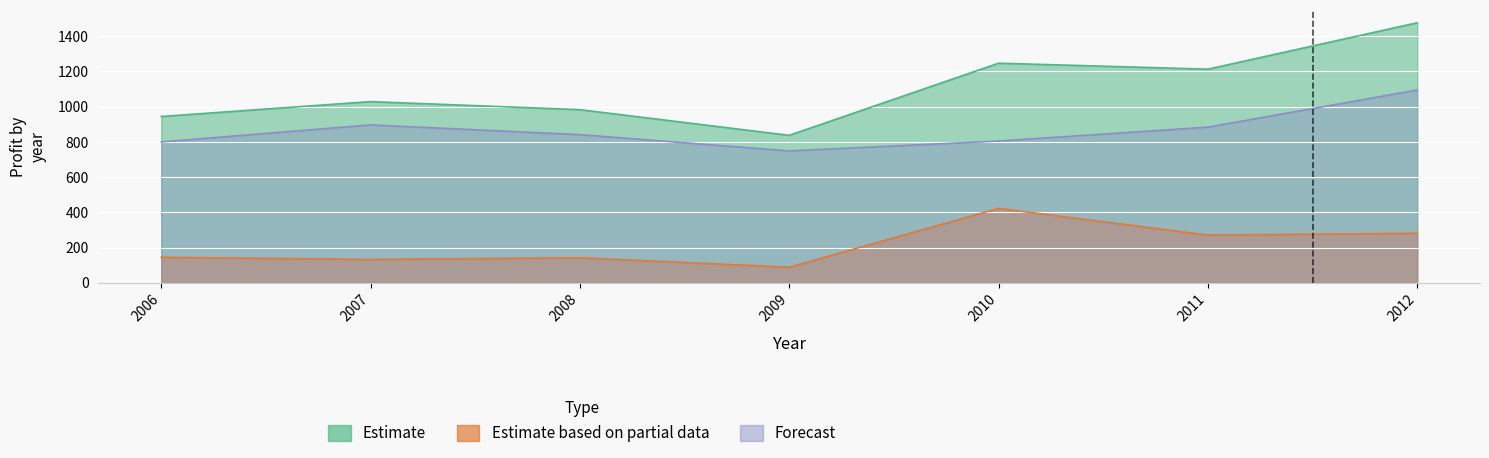

What is the greatest value displayed?

1475.8